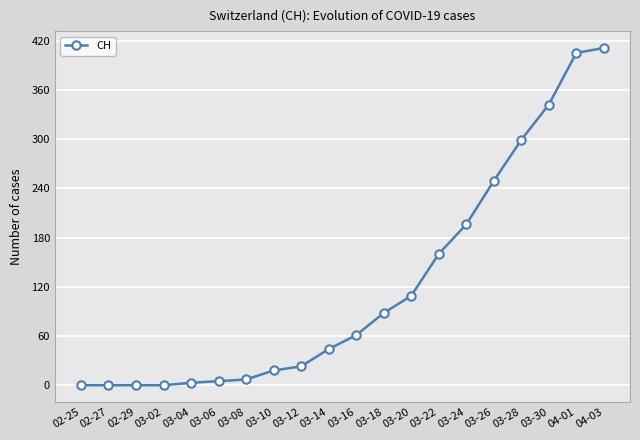

What is the greatest value displayed?

411